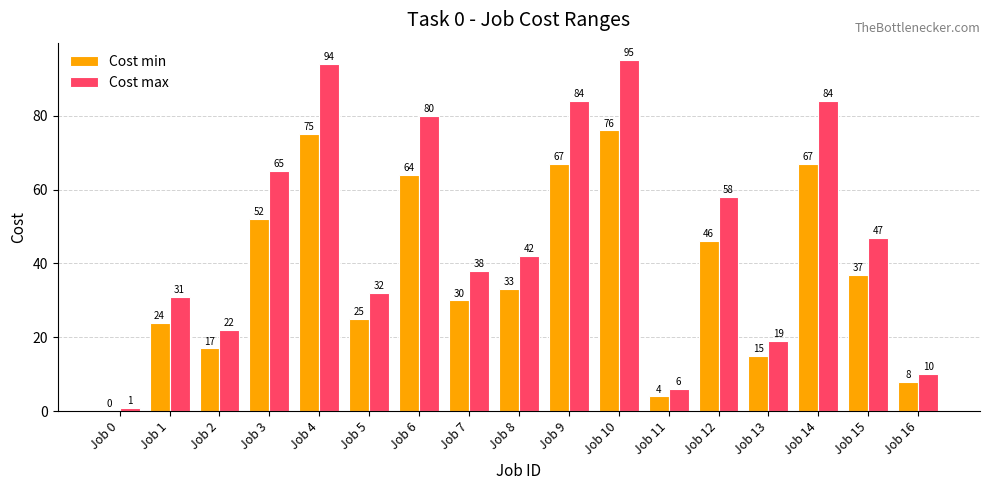

What are all the series names shown in the legend?

Cost min, Cost max